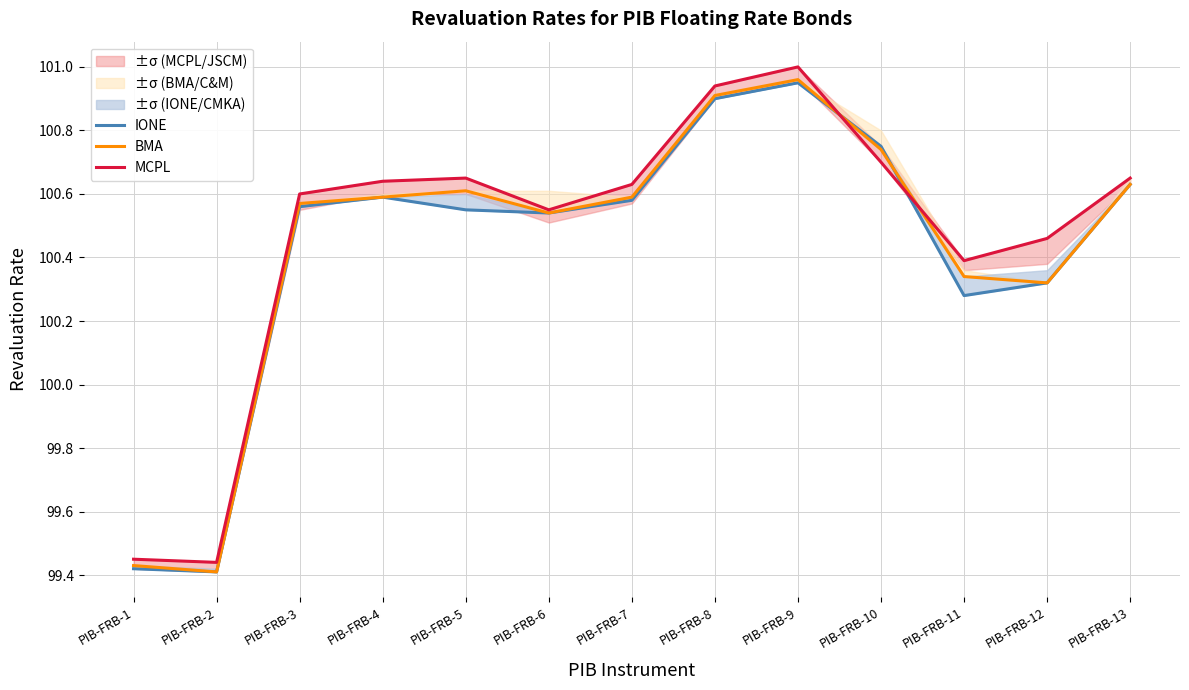

Where is the first local minimum for IONE?

PIB-FRB-2